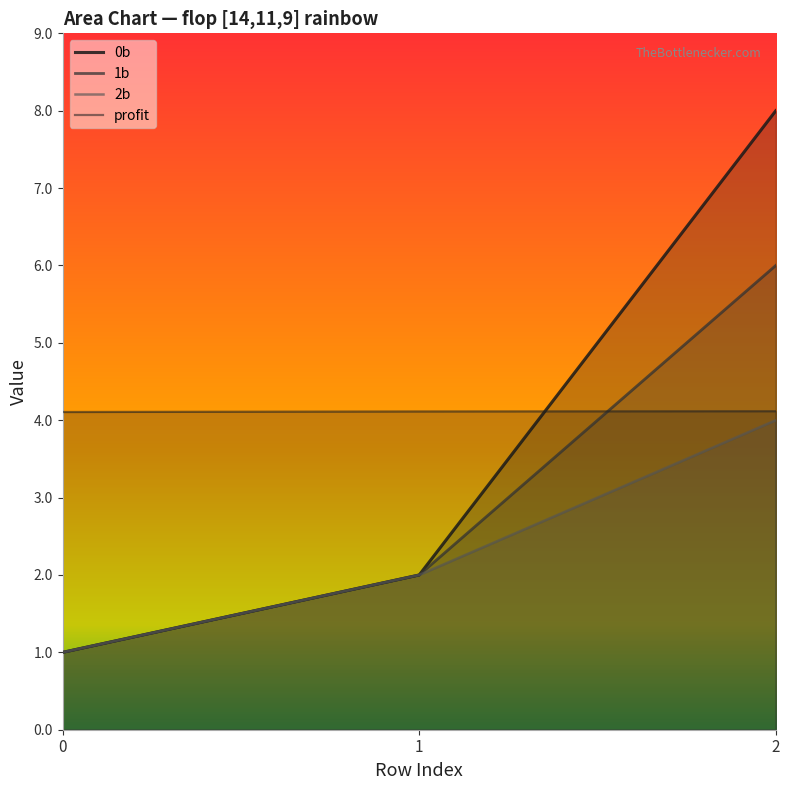

What is the difference between the maximum and minimum values in the 2b series?

3.0